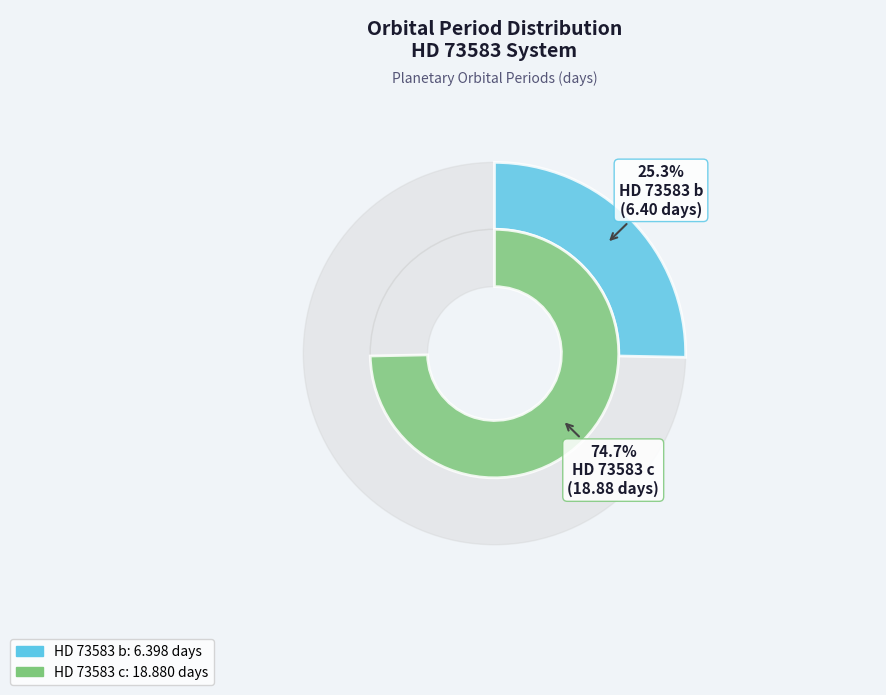

How many segments does this pie chart have?

2